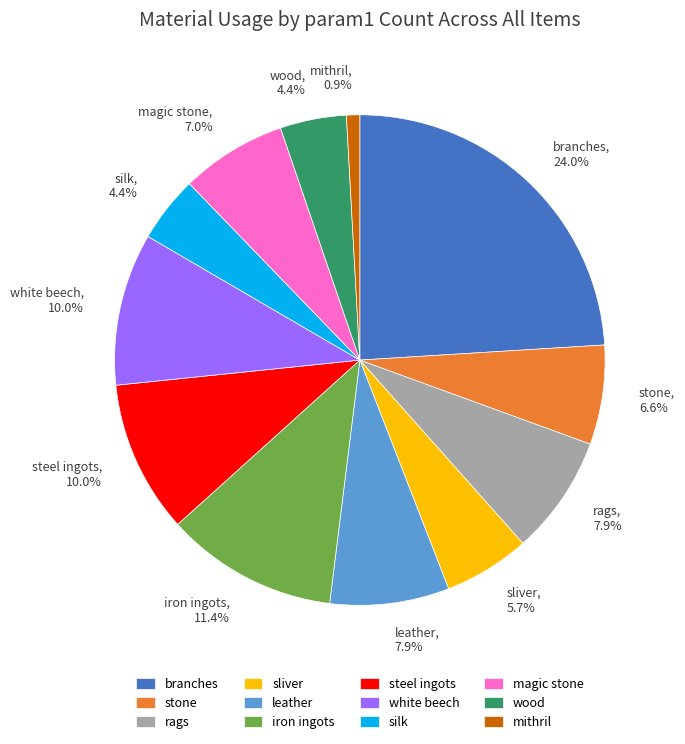

What is the ratio of the value at sliver to the value at silk?

1.3